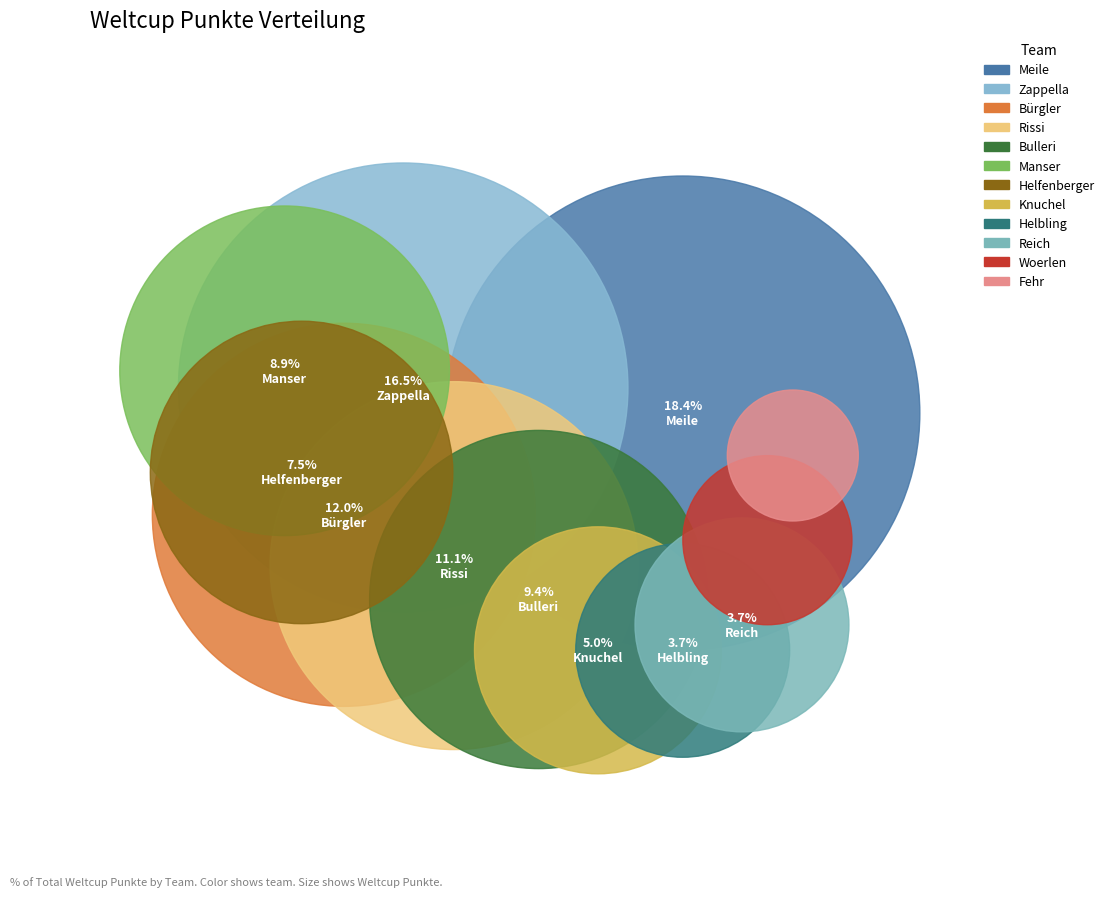

How many segments does this pie chart have?

12